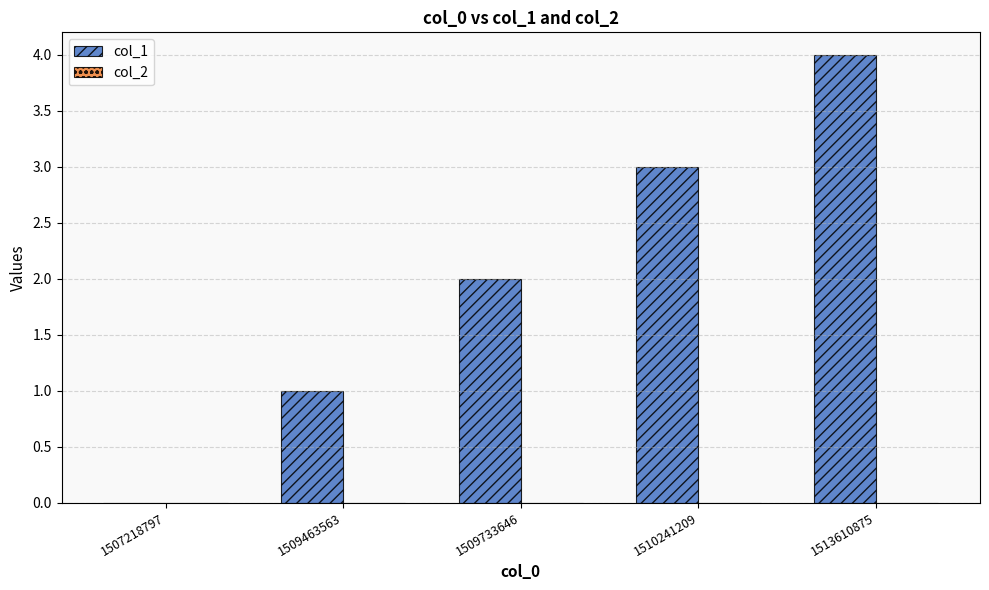

What is the maximum value shown in the chart?

4